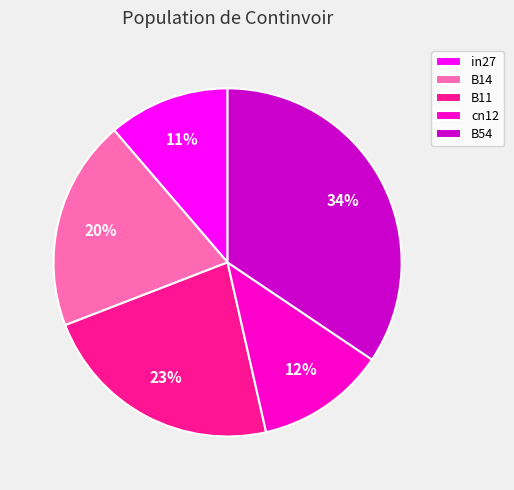

To the nearest percent, what is the difference between the B11 and cn12 slice percentages?

11%